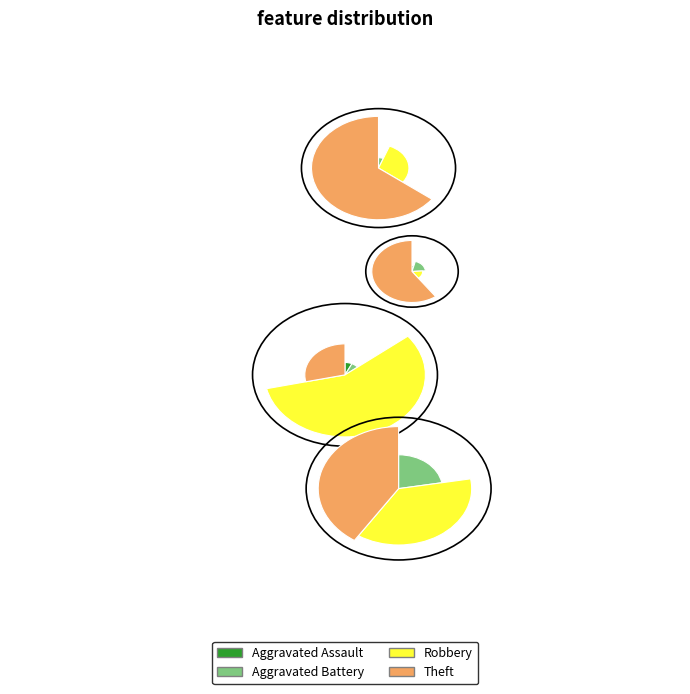

How many segments does this pie chart have?

4